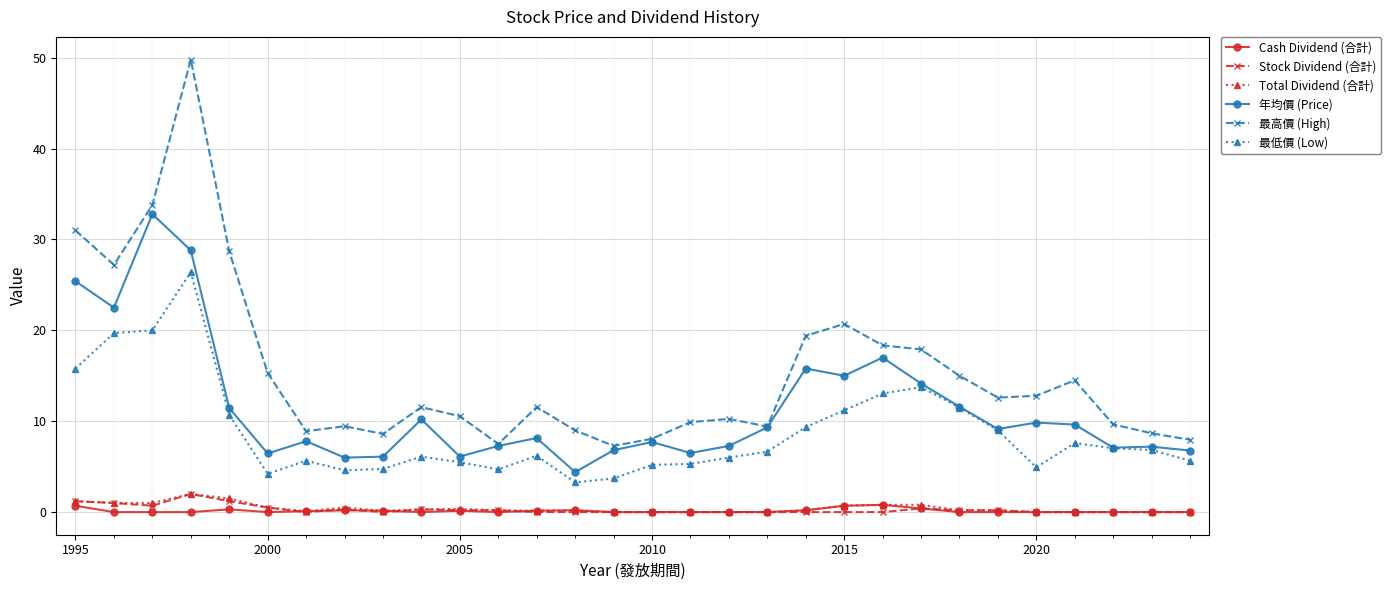

Which series has the widest spread of values?

最高價 (High)